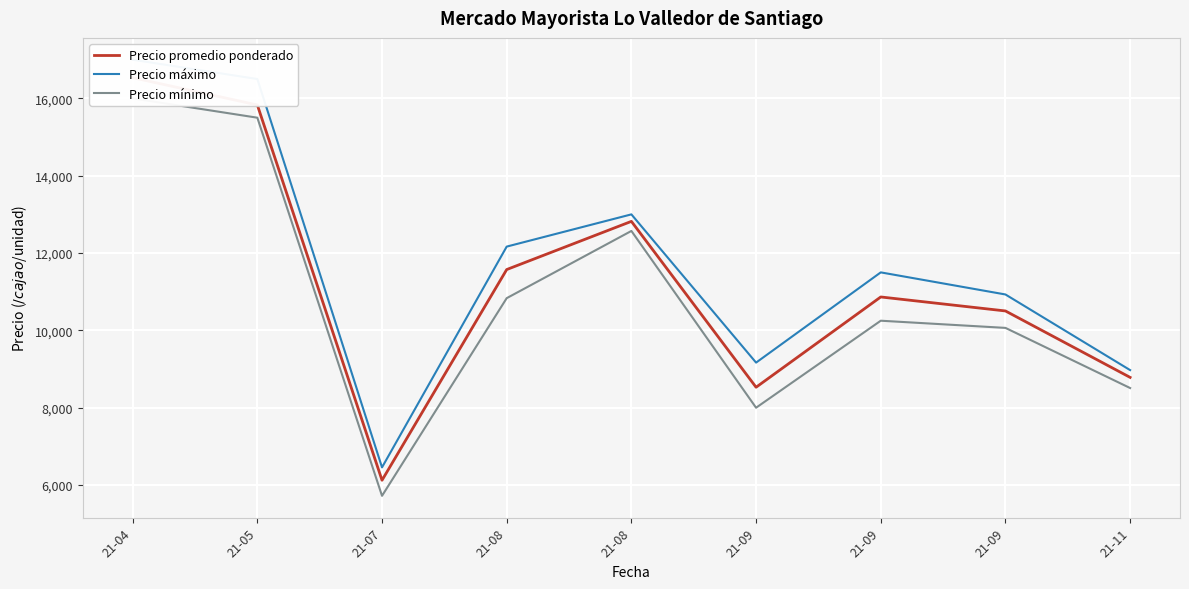

True or false: Precio máximo and Precio mínimo intersect in this chart.

False